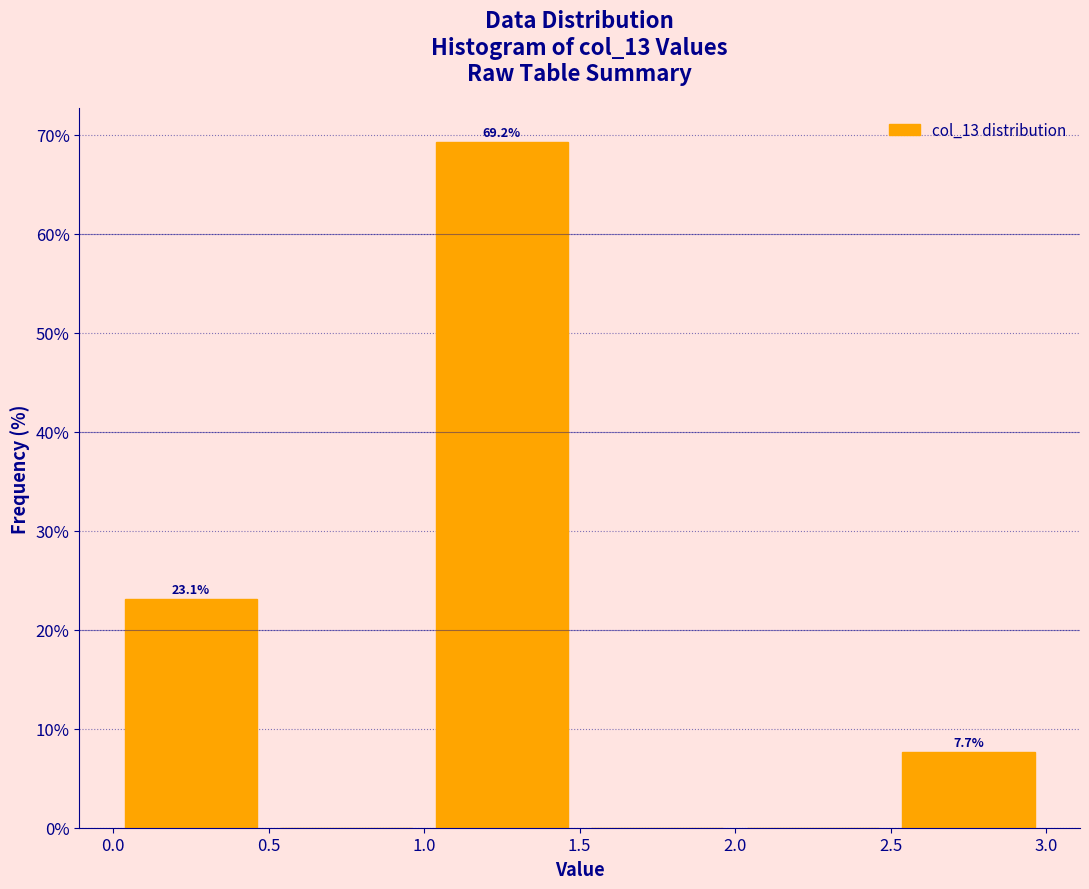

Which range on the x-axis has the tallest bar?

1.0 to 1.5